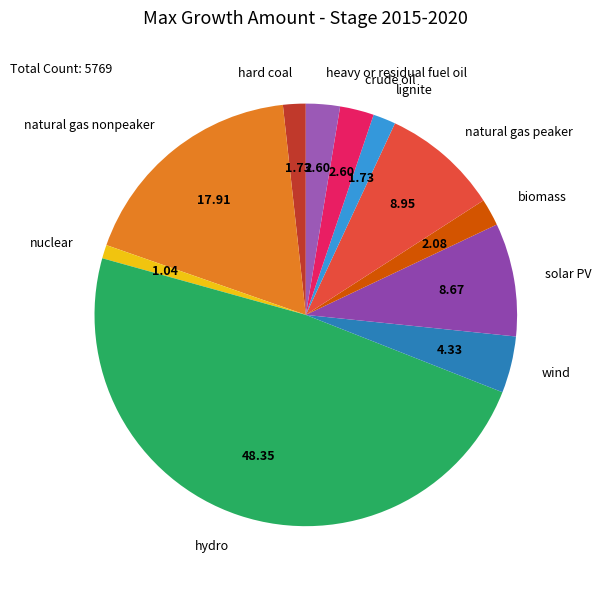

How many segments does this pie chart have?

11